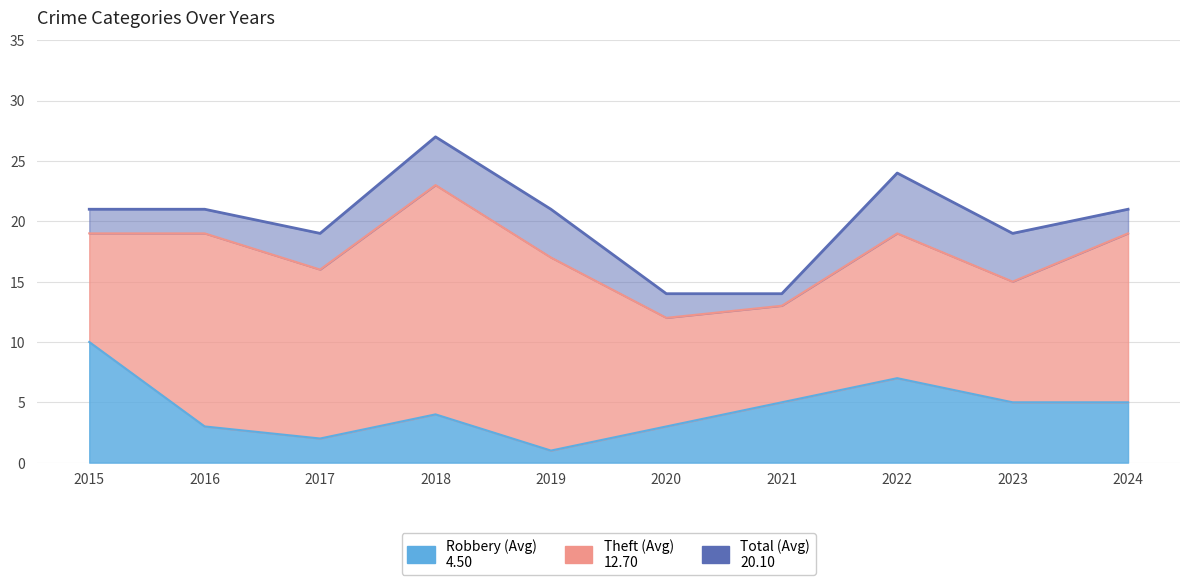

Which series has the largest total across all categories?

Total